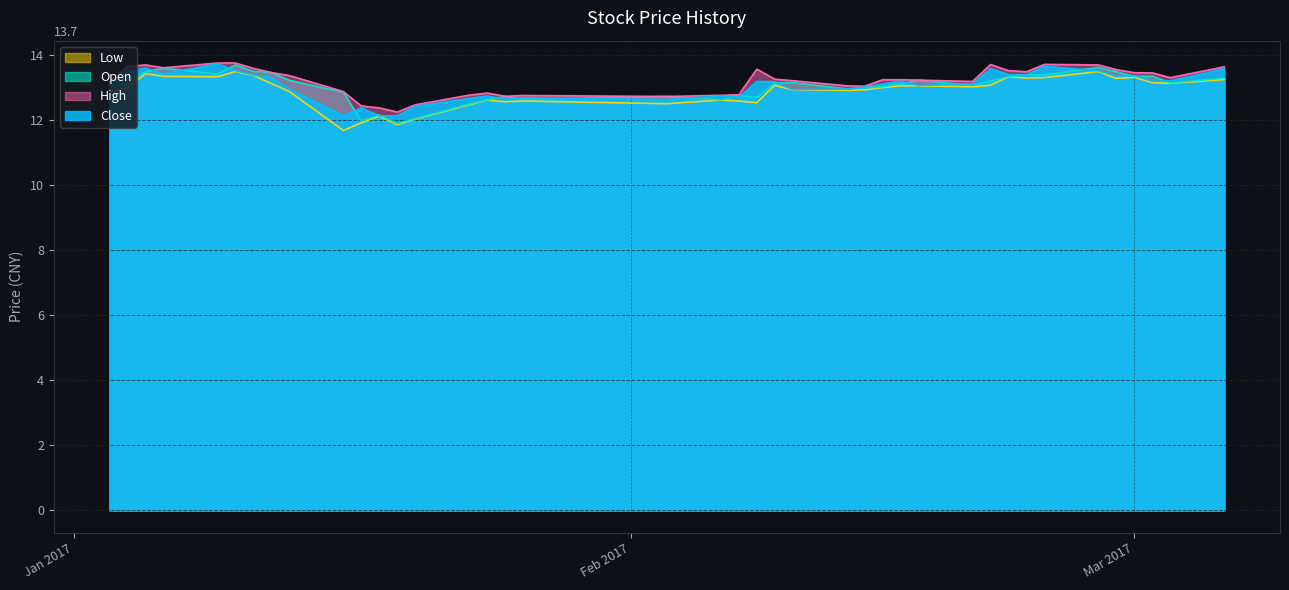

How many data points does each series have?

40